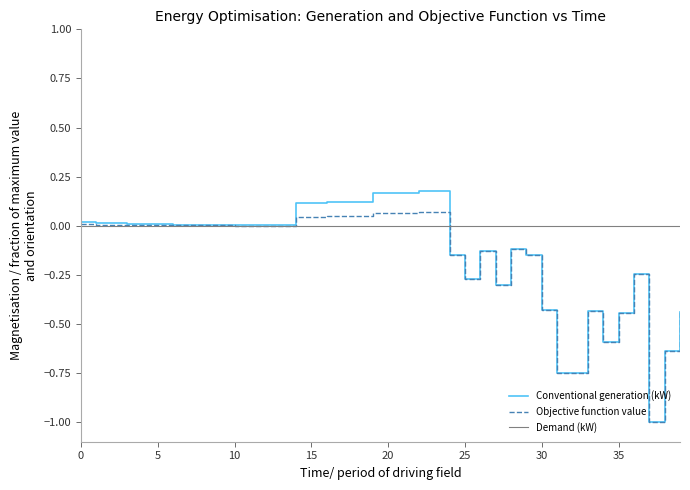

Which series has the largest total across all categories?

Demand (kW)